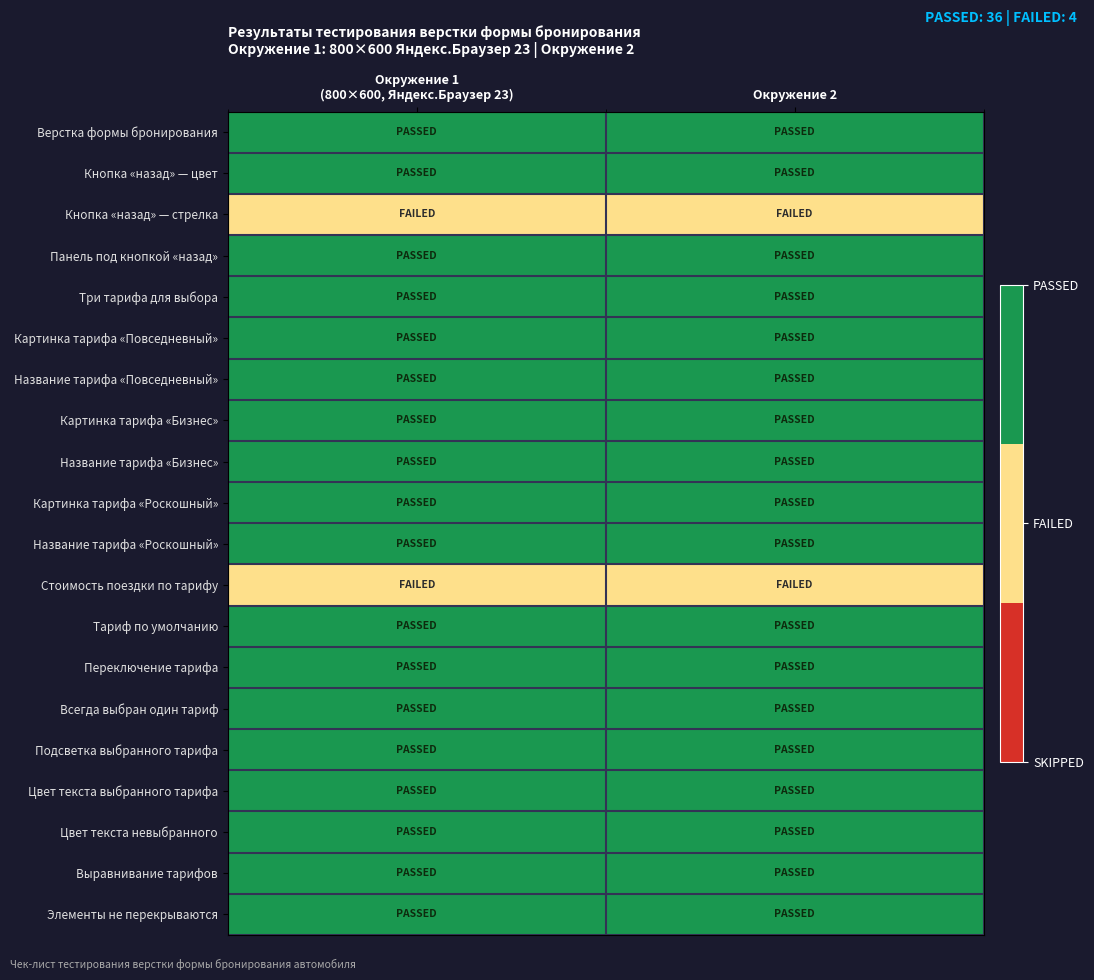

Which label corresponds to the largest value in the chart?

Окружение 1
(800×600, Яндекс.Браузер 23)